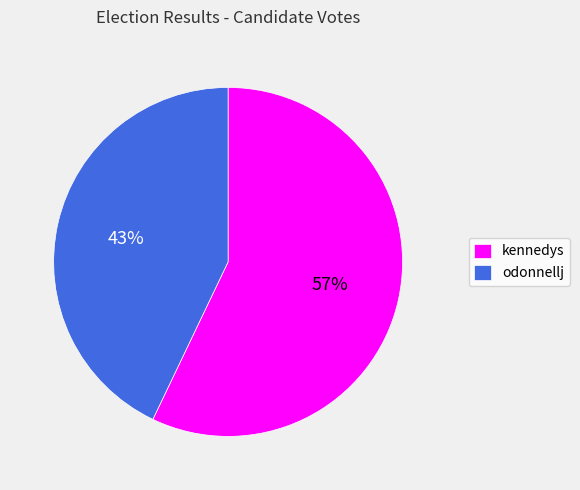

Which slice is the largest?

kennedys